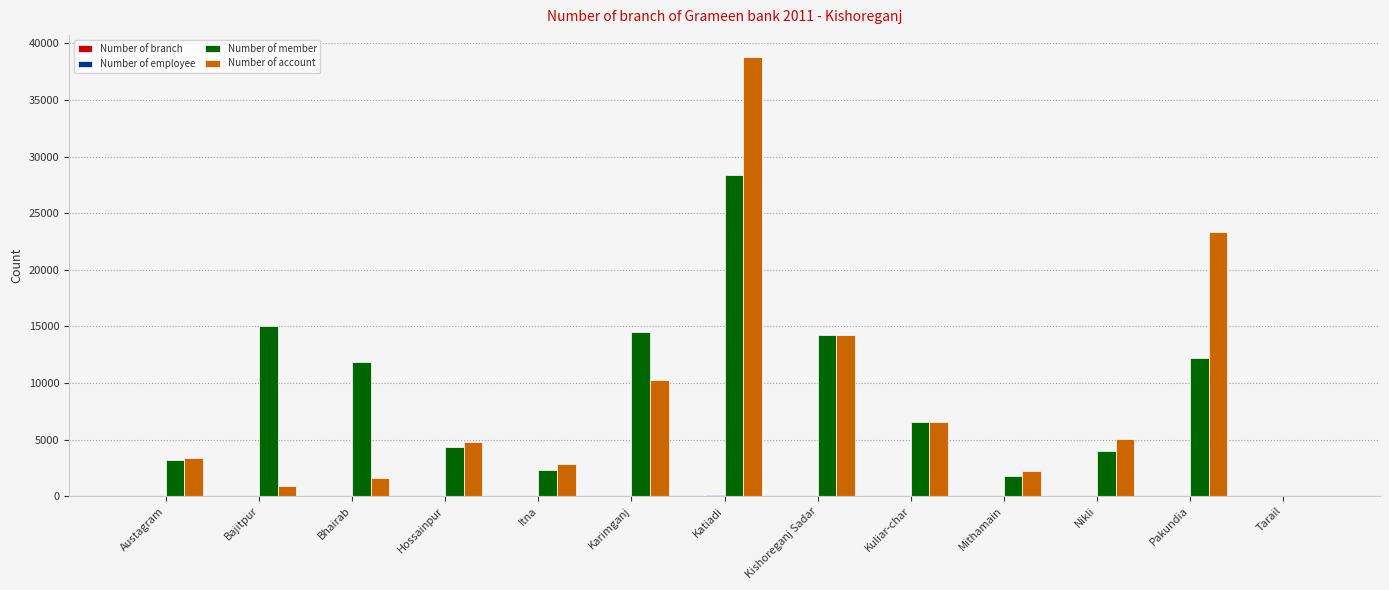

Which category has the highest value across all series?

Katiadi